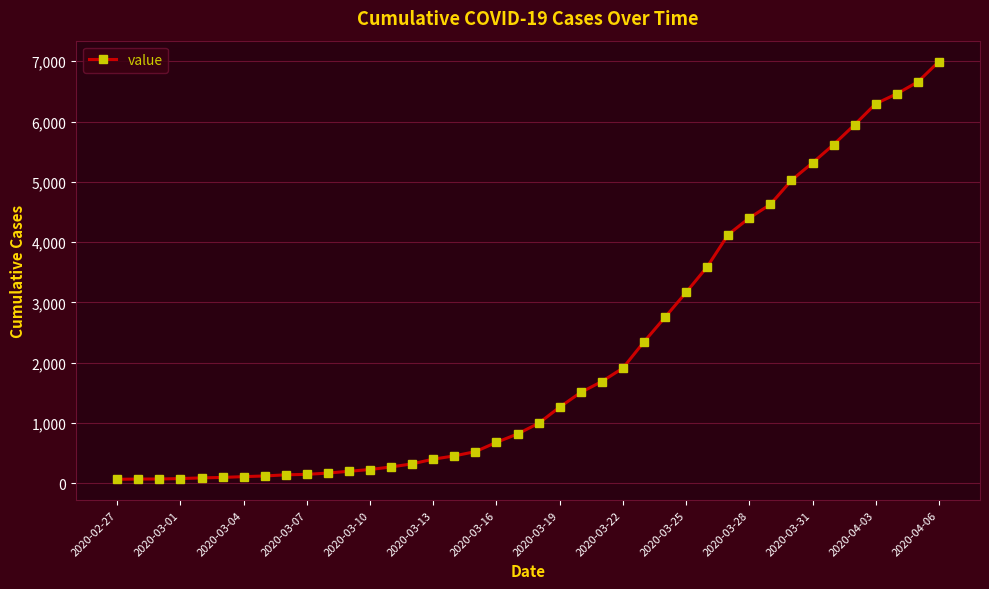

What is the average value?

2142